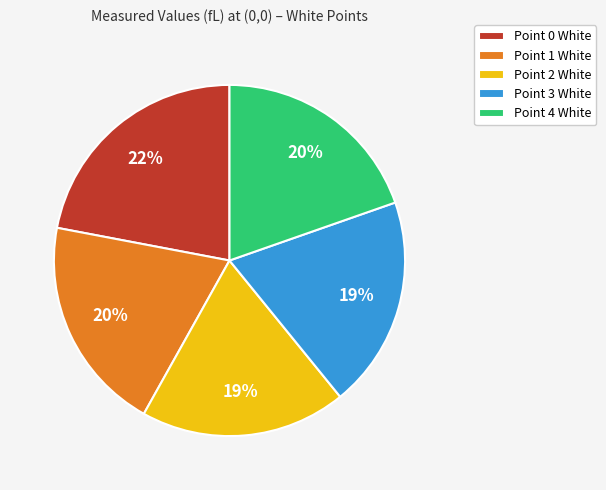

Is it true that Point 4 White is 34% of the pie?

False